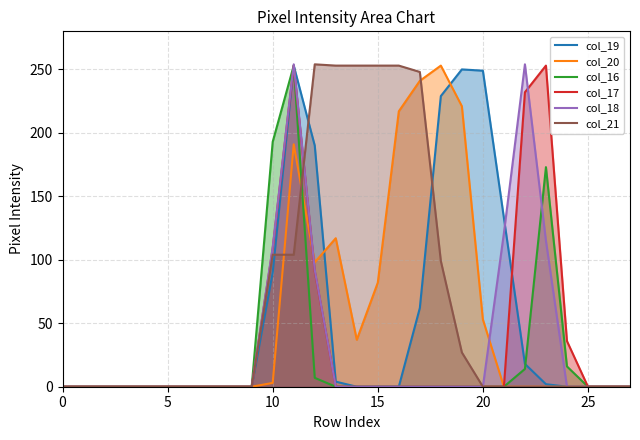

What is the maximum value for col_21?

254